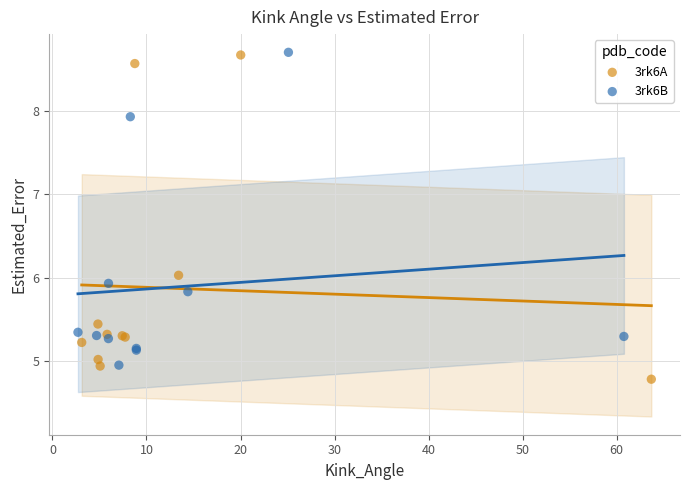

What are all the series names shown in the legend?

3rk6A, 3rk6B